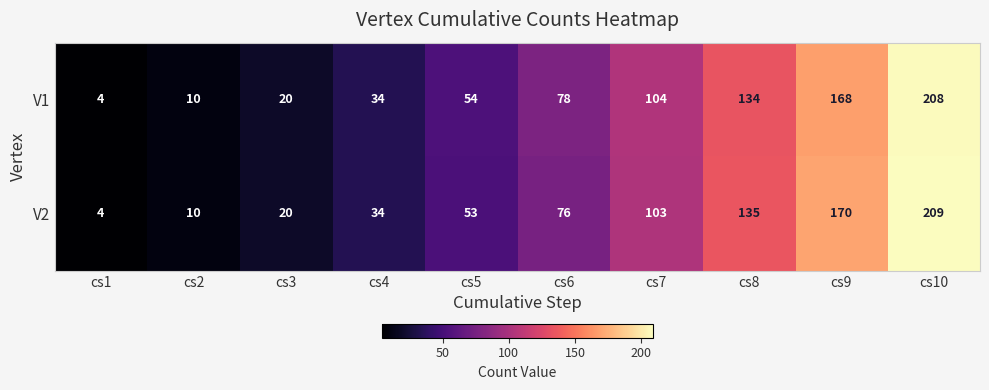

At which category is the sum across all series the highest?

cs10